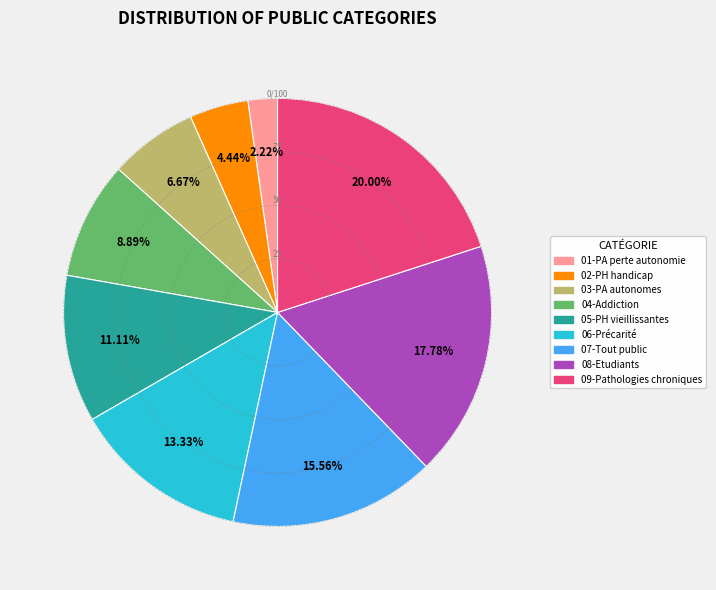

Does any single category account for the majority?

No